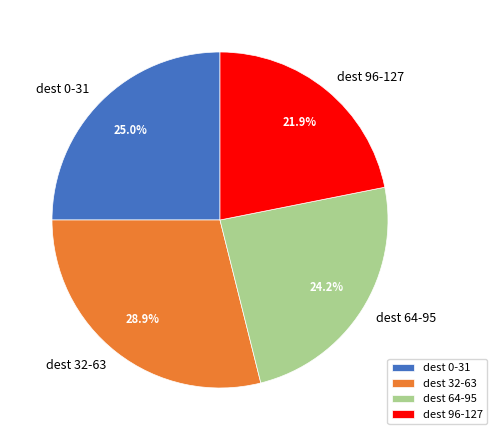

Rank the categories by value from lowest to highest.

dest 96-127, dest 64-95, dest 0-31, dest 32-63